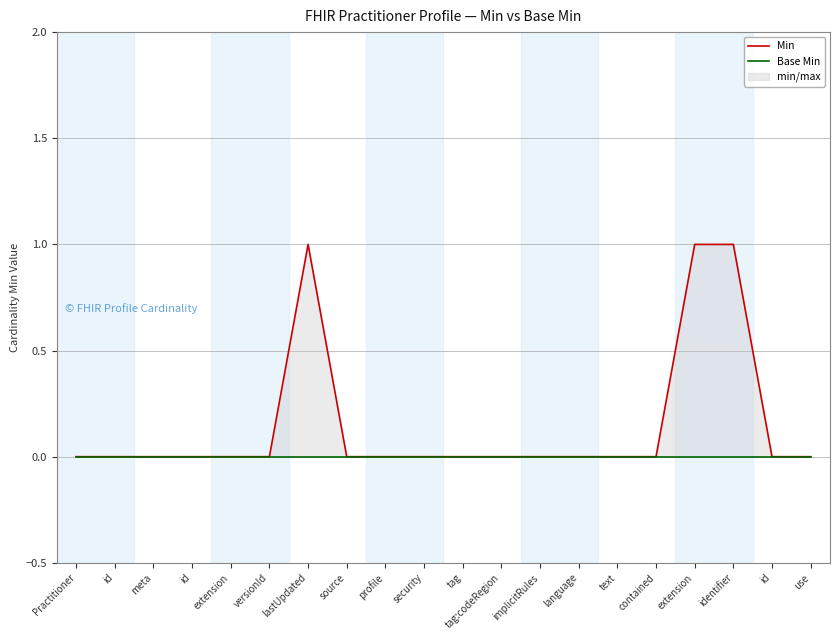

True or false: Min has a value of -1 at id.

False